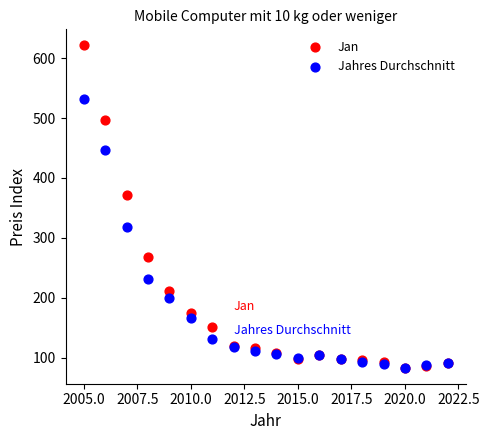

Which series contains the highest Y value?

Jan